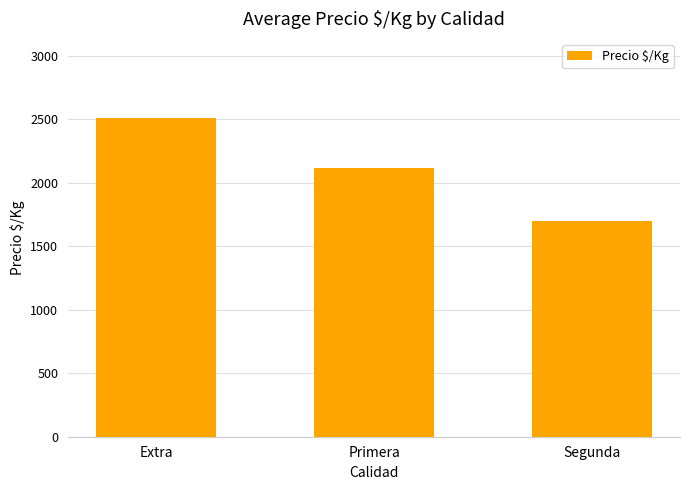

What is the sum of all values?

6317